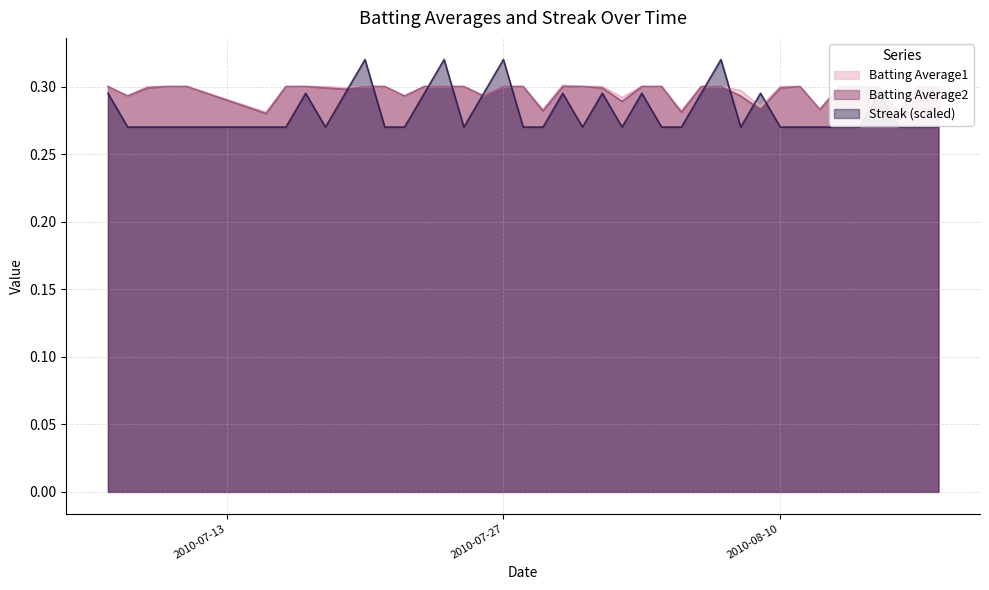

Which series ends up on top after the final intersection of Streak and Batting Average1?

Batting Average1